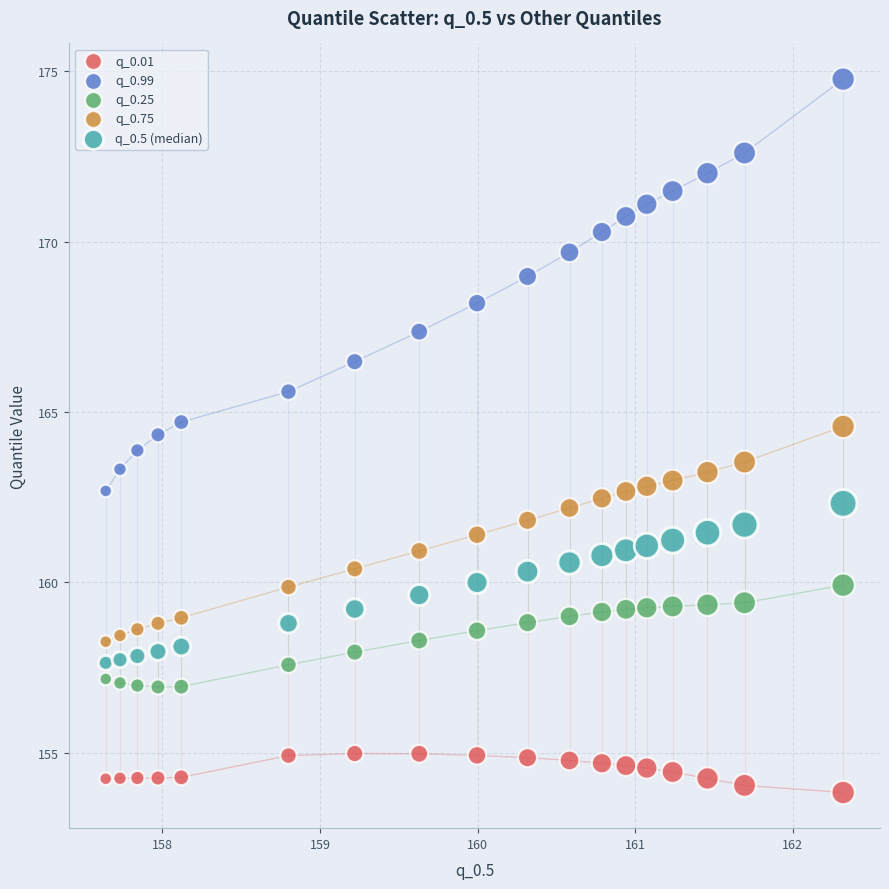

Across all data points, what is the range of X values (max minus min)?

4.7